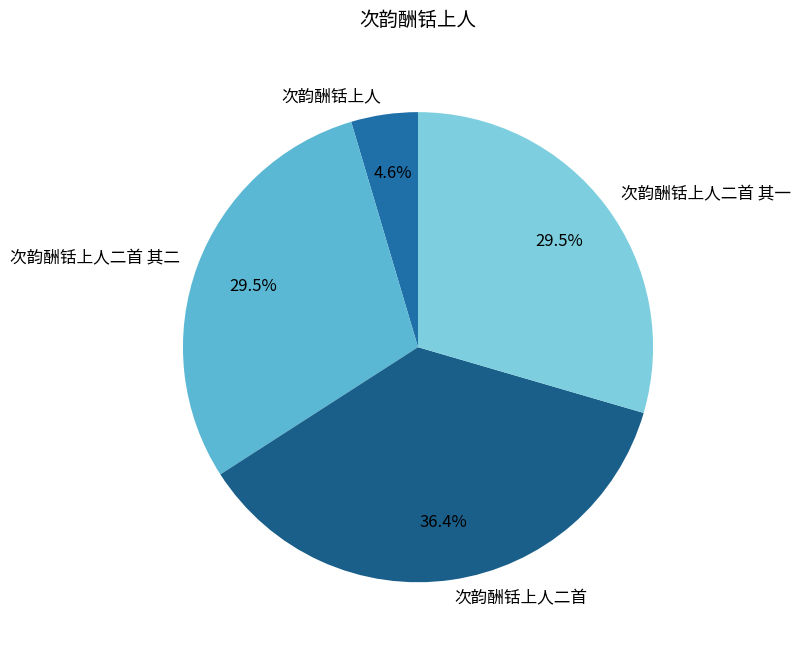

Which slice is the smallest?

次韵酬铦上人